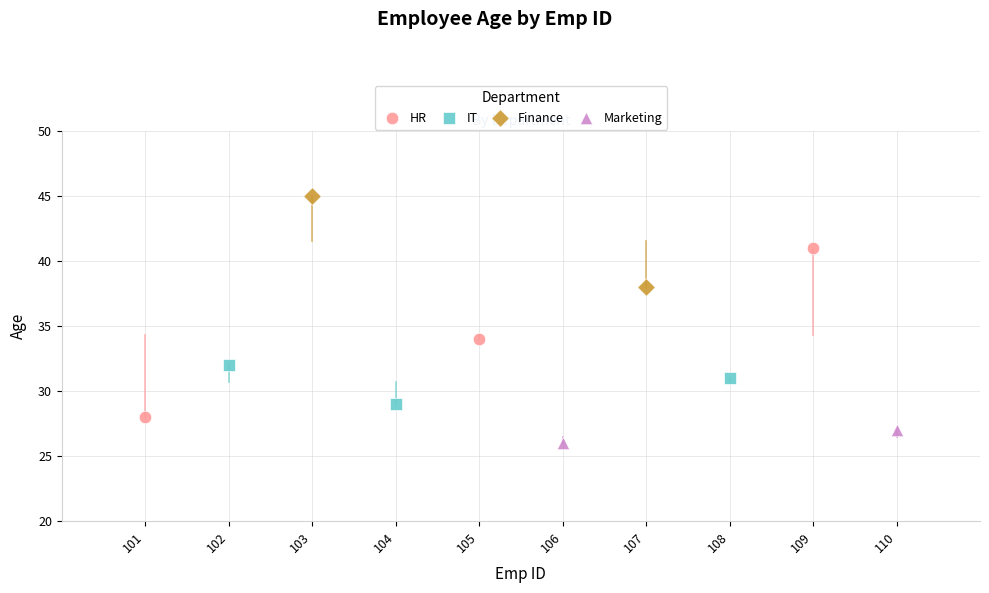

What are all the series names shown in the legend?

HR, IT, Finance, Marketing